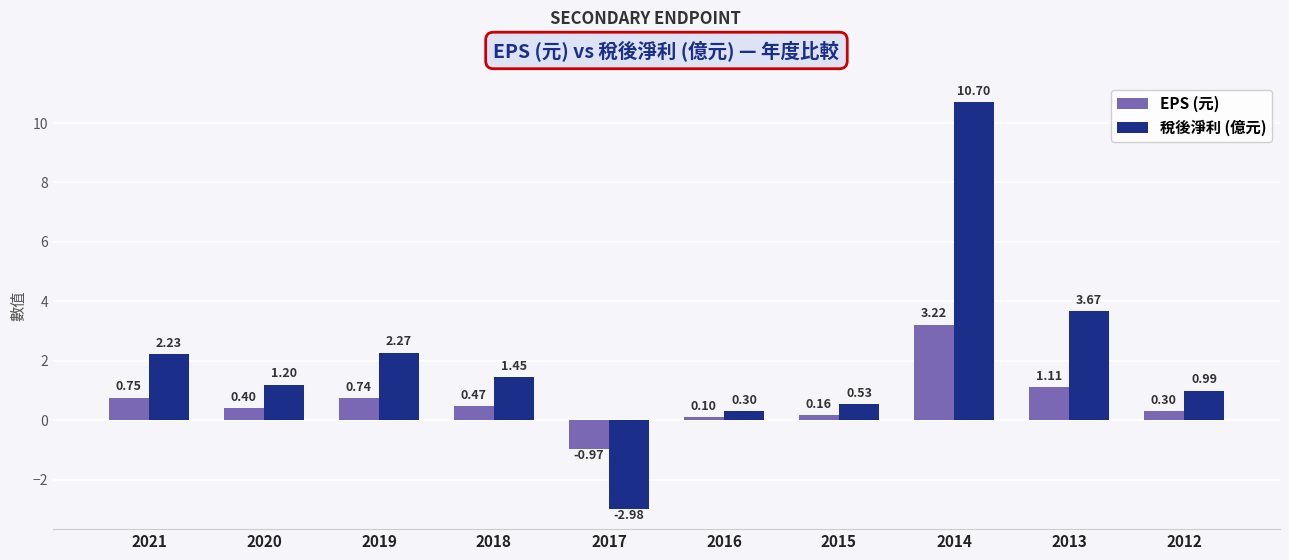

What is the value of the 稅後淨利 (億元) bar at the 6th from the left?

0.3